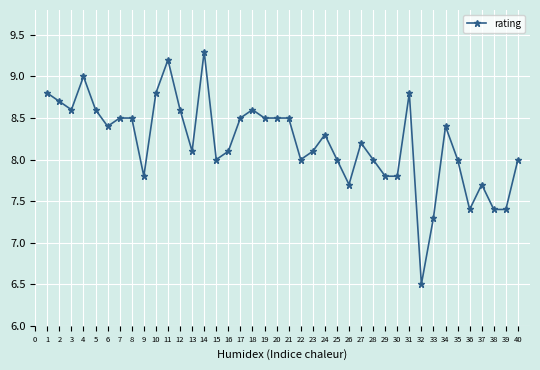

How many data points does each series have?

40